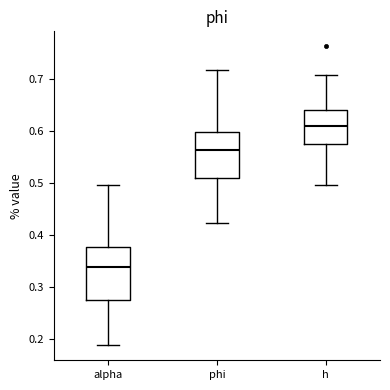

Reading left to right, read every box against the y-axis: the position of its median line, the range the box covers, and the ends of its whiskers. The values are not printed on the chart, so give them approximately, as read against the axis.

alpha: median 0.34, box 0.28 to 0.38, whiskers 0.19 to 0.50
phi: median 0.56, box 0.51 to 0.60, whiskers 0.42 to 0.72
h: median 0.61, box 0.57 to 0.64, whiskers 0.50 to 0.71